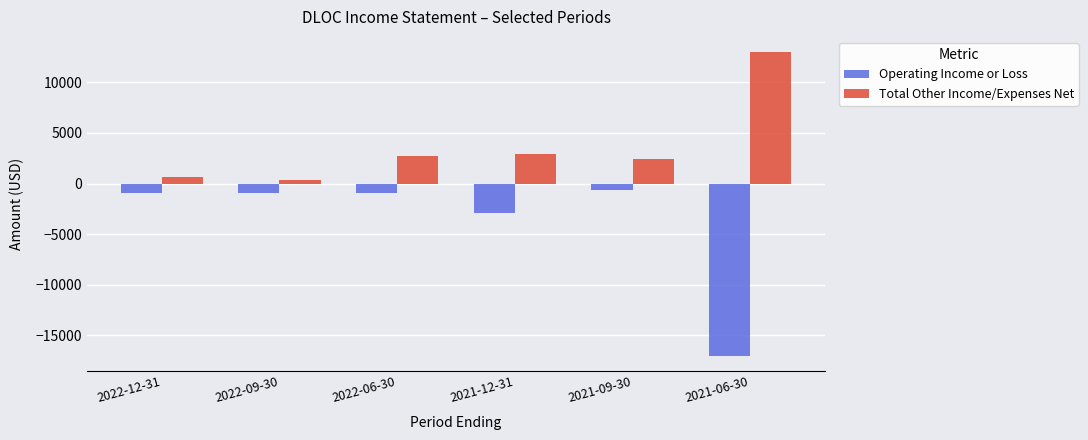

What position from the left is 2022-12-31?

1